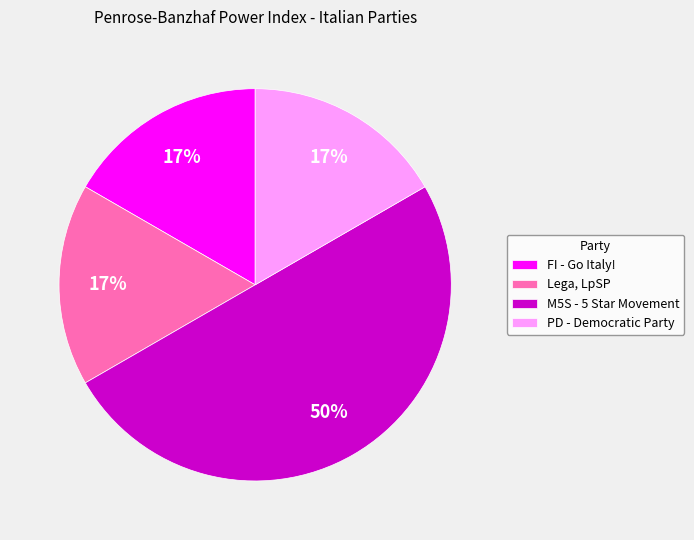

To the nearest percent, what is the average slice percentage?

25%